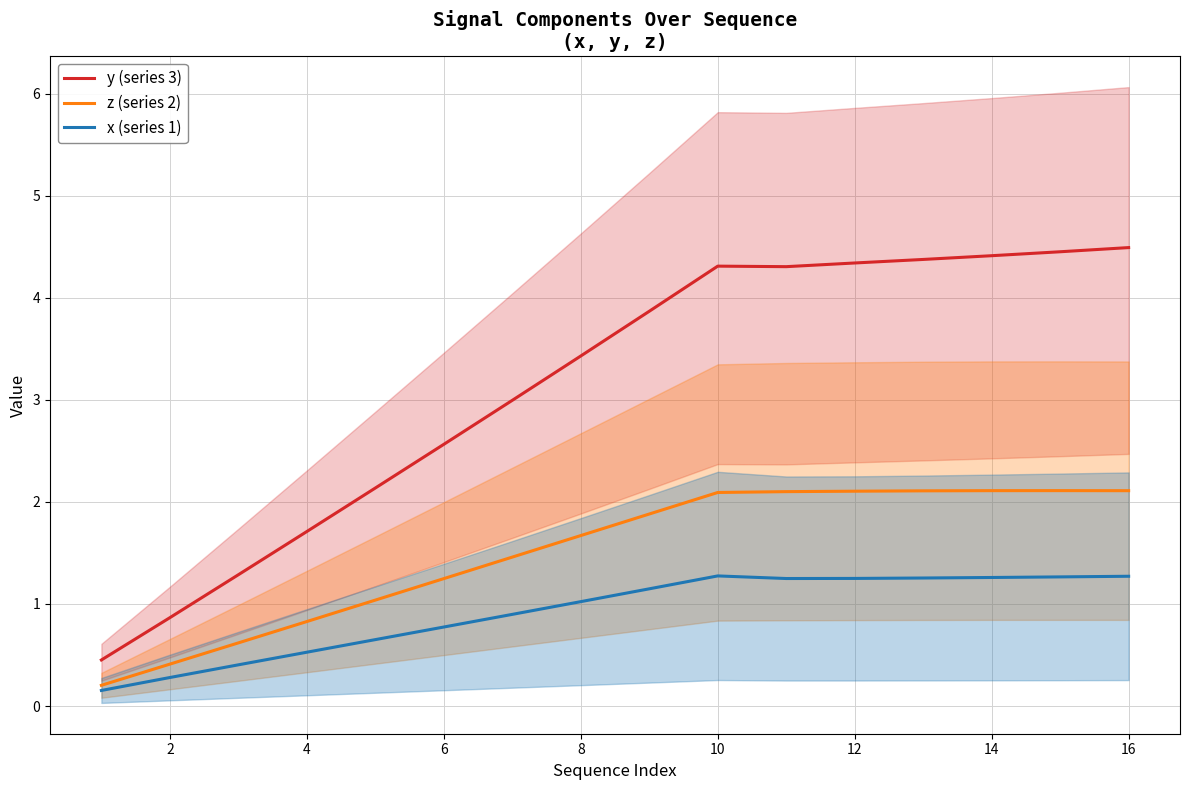

What is the approximate value of z (series 2) at 16?

2.1